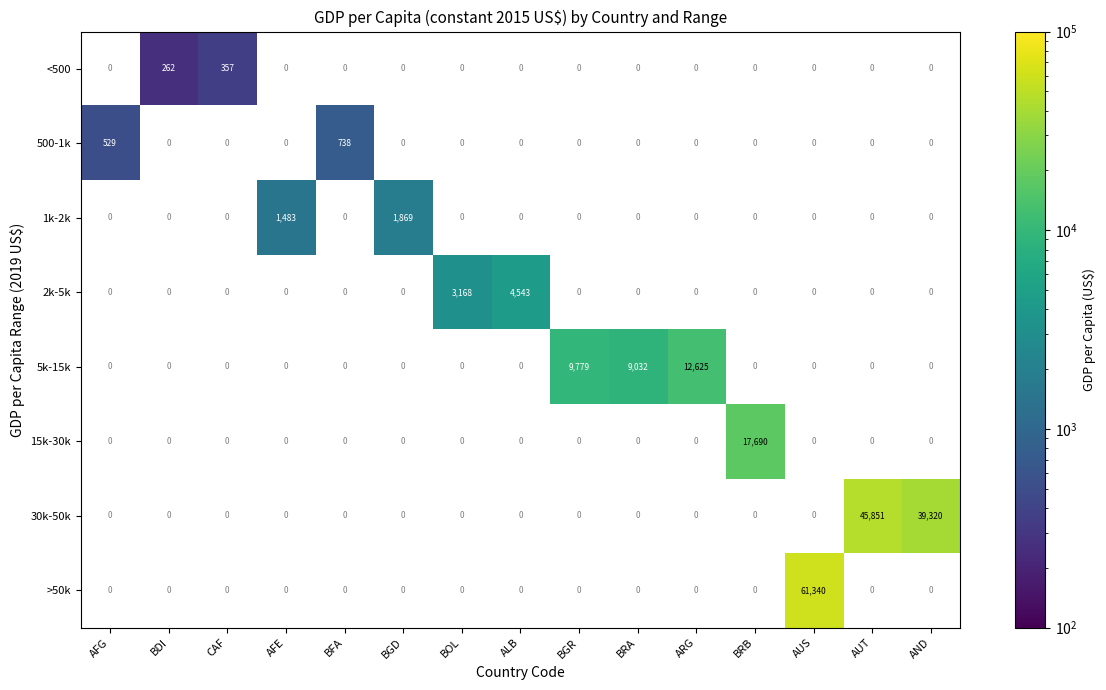

Is it true that 5k-15k equals 20768 at ARG?

False